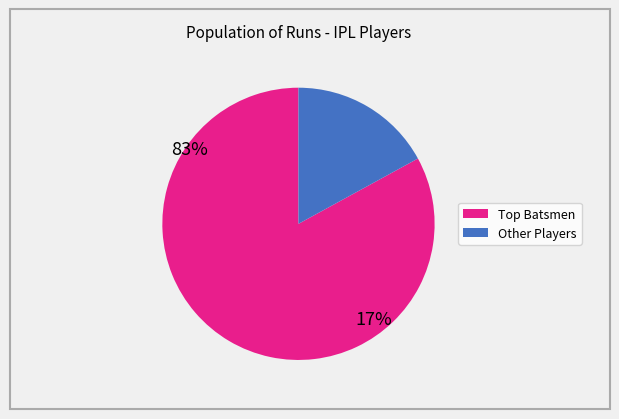

Is there any slice that represents more than half of the pie?

Yes